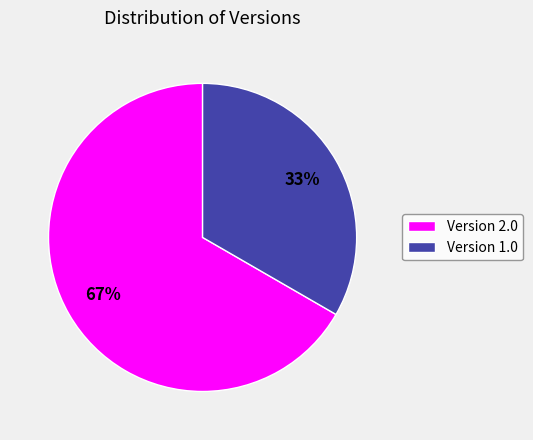

Does any single category account for the majority?

Yes